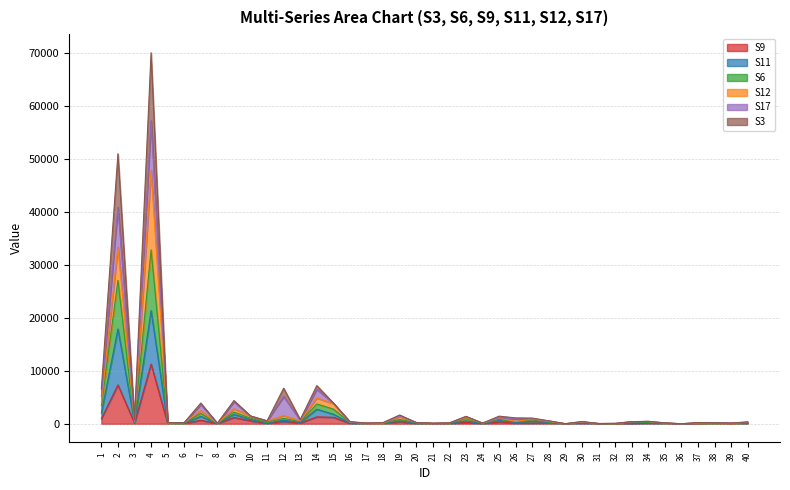

What is the smallest value displayed?

2